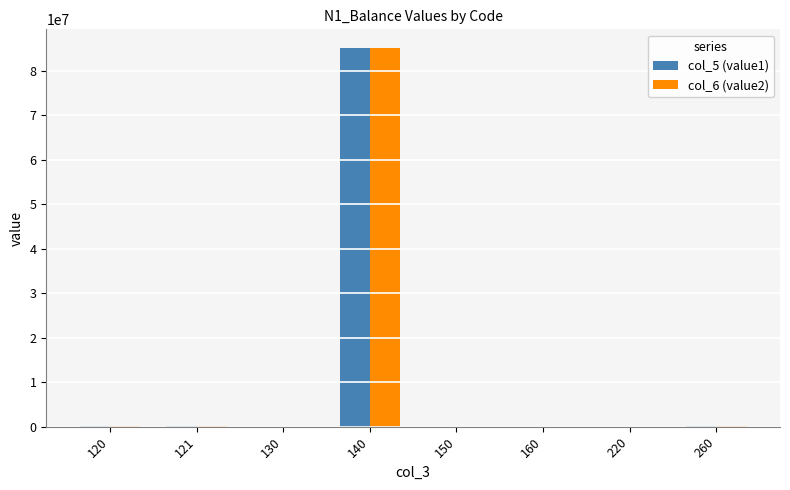

What is the sum of all col_5 (value1) values?

85465223.7